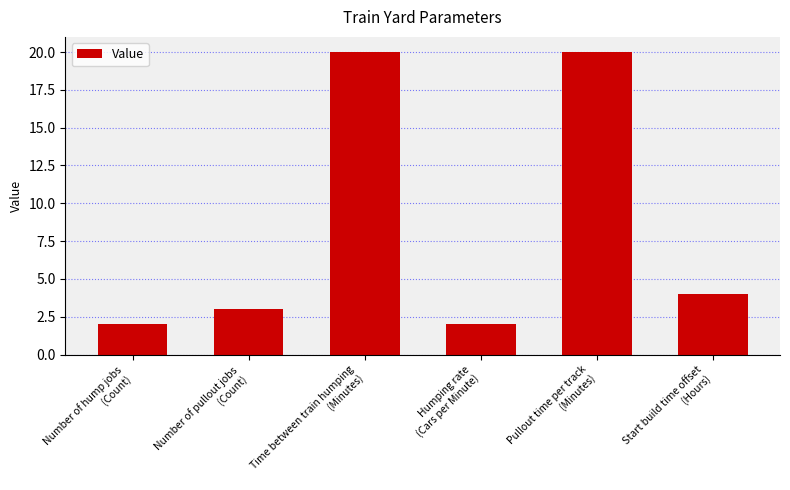

The value at Time between train humping
(Minutes) is 12. True or false?

False